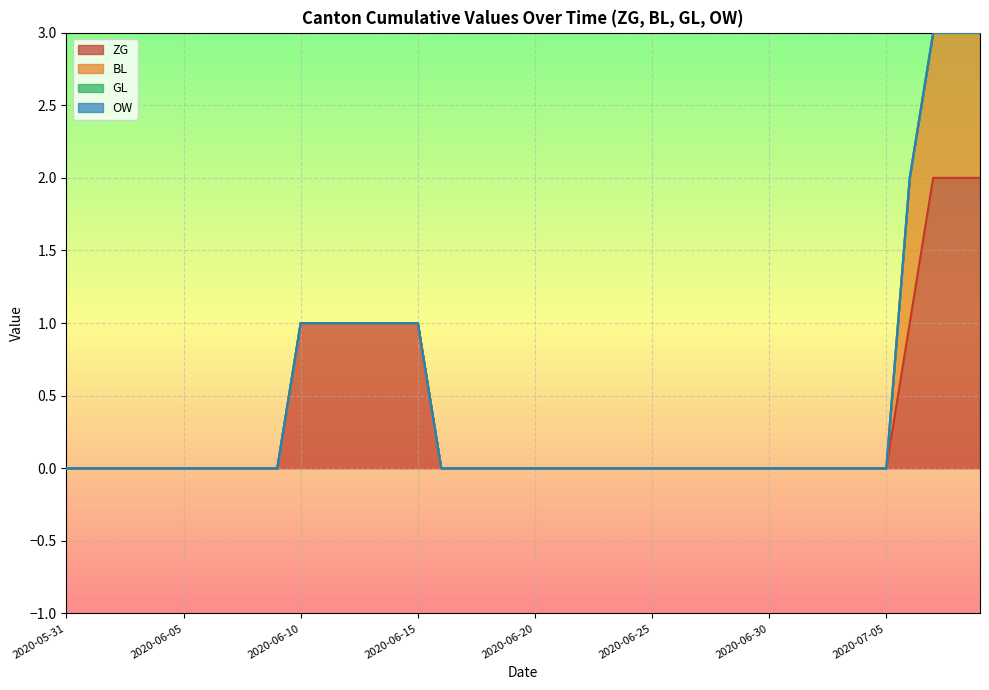

How many data points does each series have?

40